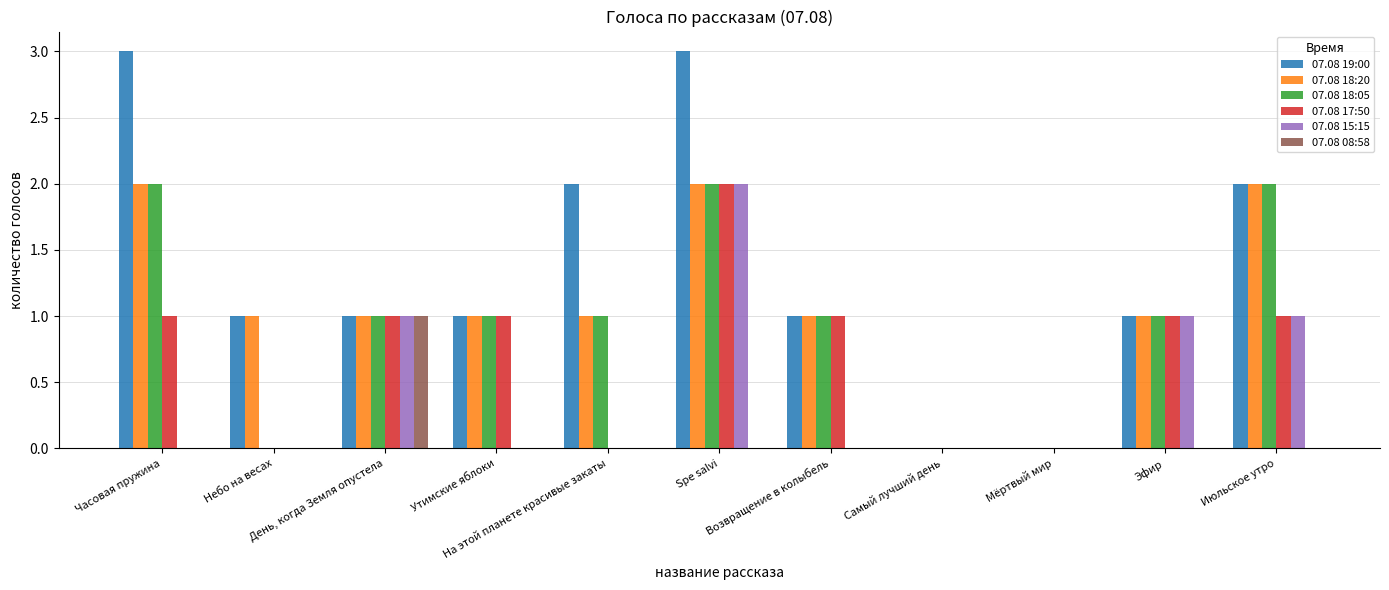

Which series has the widest spread of values?

07.08 19:00